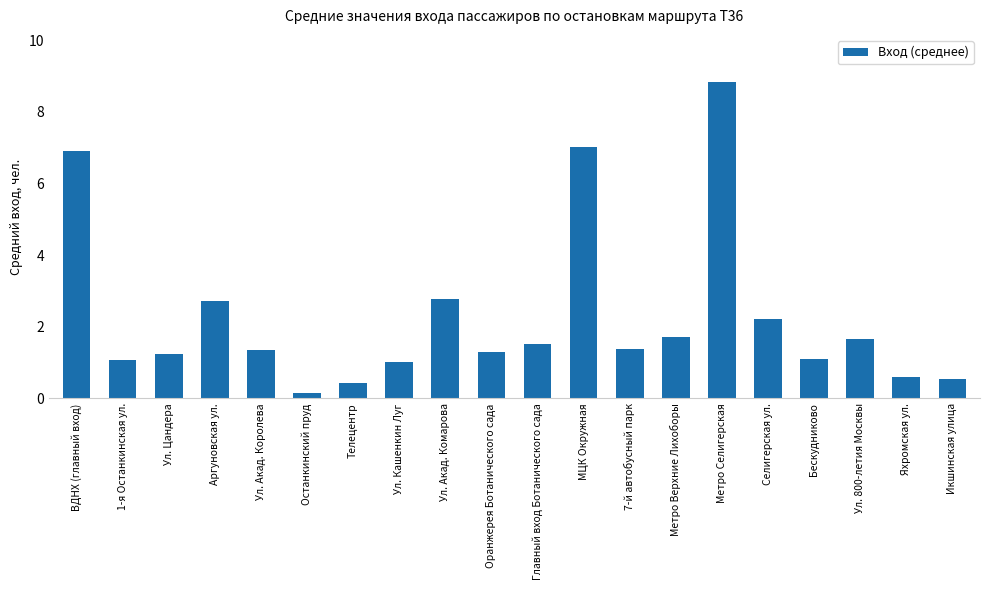

Between Ул. Цандера and Аргуновская ул., which is larger?

Аргуновская ул.